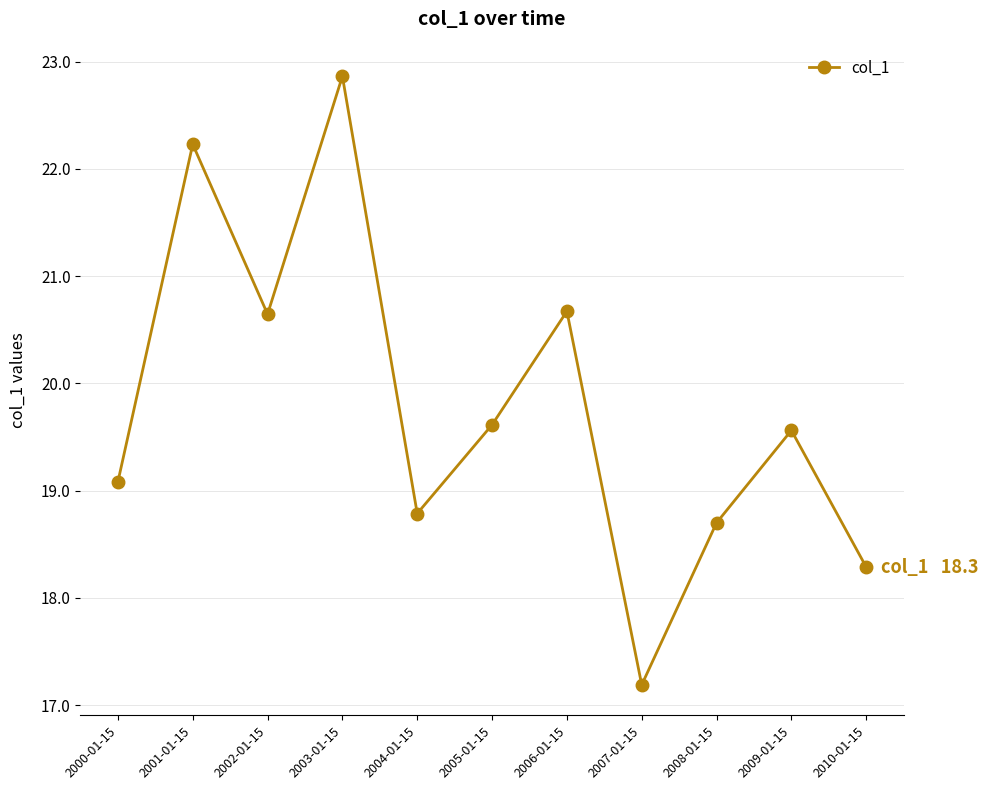

How many distinct data groups are displayed?

1